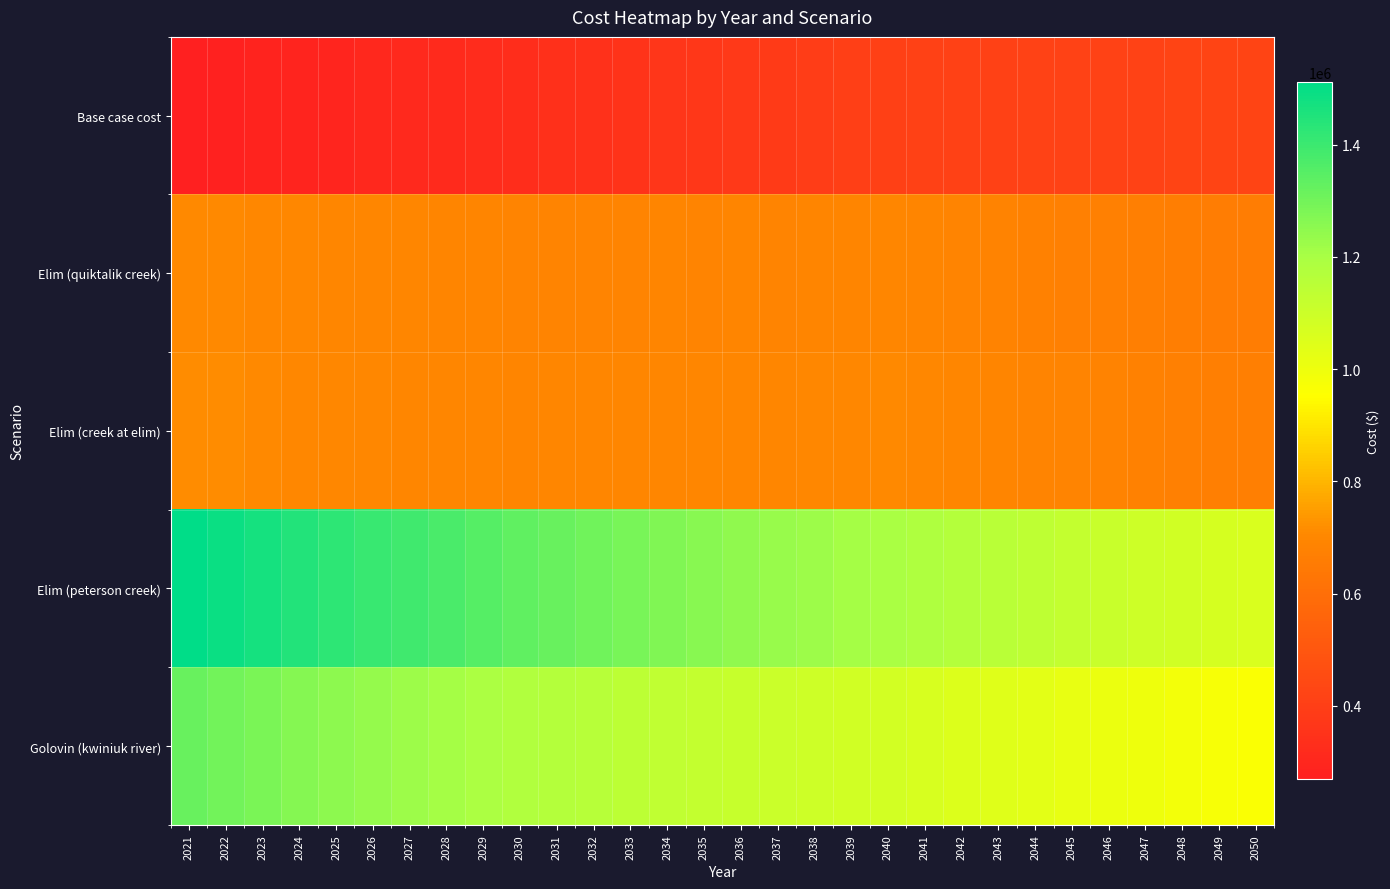

Reading left to right, extract all data points from this chart.

Base case cost: 2021=269190.2	2022=277845.6	2023=284496.4	2024=290264.0	2025=296301.7	2026=304017.3	2027=311088.1	2028=317267.6	2029=324439.8	2030=329758.7	2031=337985.3	2032=346009.2	2033=354084.5	2034=362211.2	2035=368723.3	2036=377927.1	2037=383555.9	2038=392868.4	2039=400263.1	2040=409685.8	2041=410898.7	2042=412415.0	2043=413931.2	2044=415144.2	2045=416660.4	2046=417873.4	2047=419086.4	2048=420299.4	2049=421512.4	2050=422725.3
Elim (quiktalik creek): 2021=709885.0	2022=708576.0	2023=705684.5	2024=702222.9	2025=699235.6	2026=697917.2	2027=696252.9	2028=693991.4	2029=692804.1	2030=690153.0	2031=690274.4	2032=690366.1	2033=690678.0	2034=691206.1	2035=690488.8	2036=692308.3	2037=691122.6	2038=693354.3	2039=694022.7	2040=696654.0	2041=692047.7	2042=687881.2	2043=683847.8	2044=679641.2	2045=675864.9	2046=671909.4	2047=668075.0	2048=664359.0	2049=660758.4	2050=657270.7
Elim (creek at elim): 2021=711862.9	2022=711080.8	2023=708629.6	2024=705562.5	2025=702965.2	2026=702114.9	2027=700873.2	2028=698989.1	2029=698216.3	2030=695893.6	2031=696462.9	2032=696998.5	2033=697750.8	2034=698715.8	2035=698349.6	2036=700640.1	2037=699757.6	2038=702453.7	2039=703501.2	2040=706590.6	2041=702110.7	2042=698067.5	2043=694154.6	2044=690065.7	2045=686404.3	2046=682561.0	2047=678836.3	2048=675227.2	2049=671731.2	2050=668345.5
Elim (peterson creek): 2021=1510926.5	2022=1490193.1	2023=1468848.3	2024=1447610.3	2025=1427229.9	2026=1408323.8	2027=1389721.7	2028=1371163.9	2029=1353744.5	2030=1335770.7	2031=1320048.3	2032=1304620.7	2033=1289730.5	2034=1275366.1	2035=1260627.7	2036=1247867.8	2037=1233529.1	2038=1221751.3	2039=1209254.3	2040=1198419.7	2041=1182886.1	2042=1168048.3	2043=1153593.7	2044=1139210.3	2045=1125495.6	2046=1111834.6	2047=1098522.3	2048=1085550.4	2049=1072910.9	2050=1060596.1
Golovin (kwiniuk river): 2021=1317467.8	2022=1301582.7	2023=1284827.4	2024=1268002.5	2025=1251941.1	2026=1237422.4	2027=1223037.9	2028=1208530.0	2029=1195155.1	2030=1180982.0	2031=1169219.2	2032=1157671.6	2033=1146583.4	2034=1135945.3	2035=1124698.6	2036=1115598.3	2037=1104528.0	2038=1096270.1	2039=1087065.2	2040=1079617.1	2041=1066764.5	2042=1054544.8	2043=1042647.0	2044=1030760.4	2045=1019484.1	2046=1008204.3	2047=997217.3	2048=986516.3	2049=976094.5	2050=965945.4